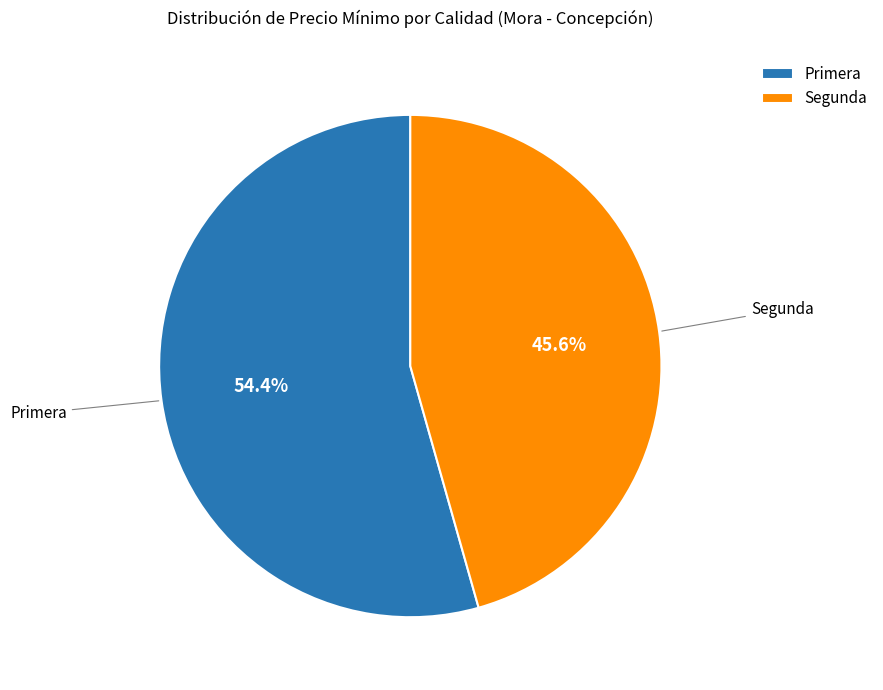

Rank the categories by value from lowest to highest.

Segunda, Primera